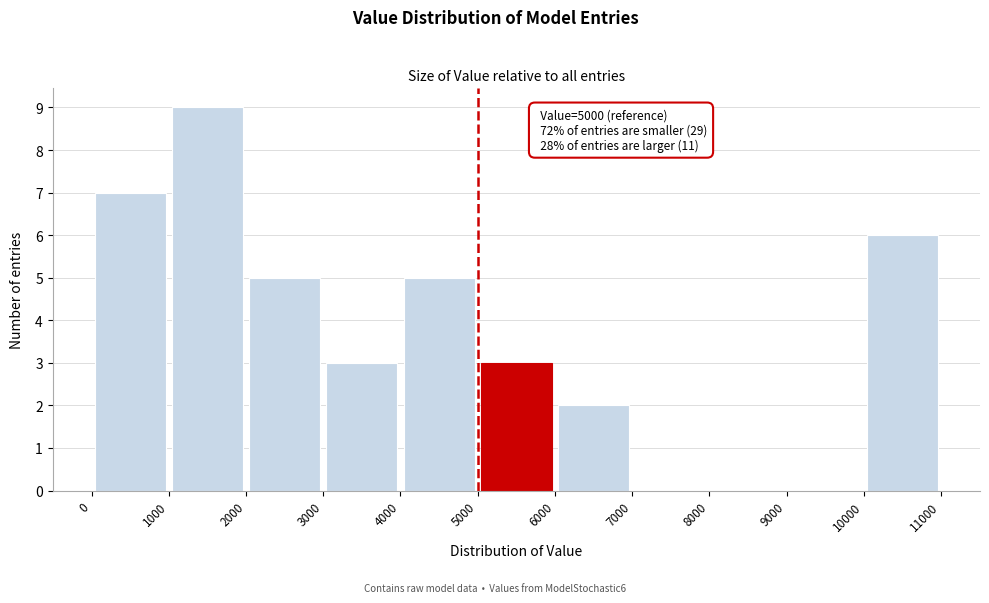

Which range on the x-axis has the tallest bar?

1000 to 2000